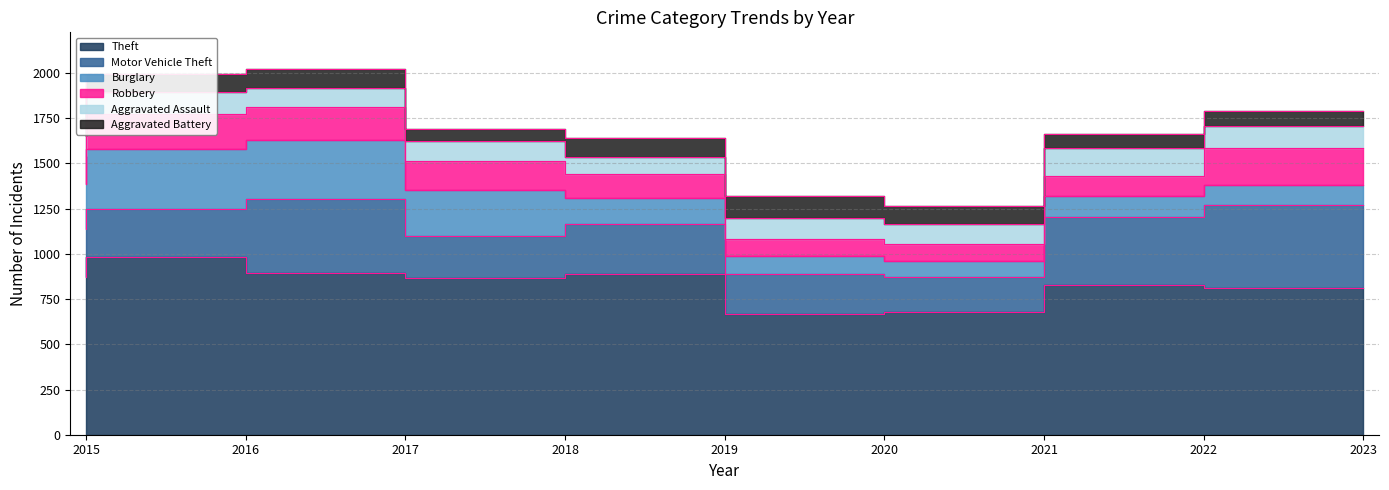

List the series in order of their peak value, highest first.

Theft, Motor Vehicle Theft, Burglary, Robbery, Aggravated Assault, Aggravated Battery